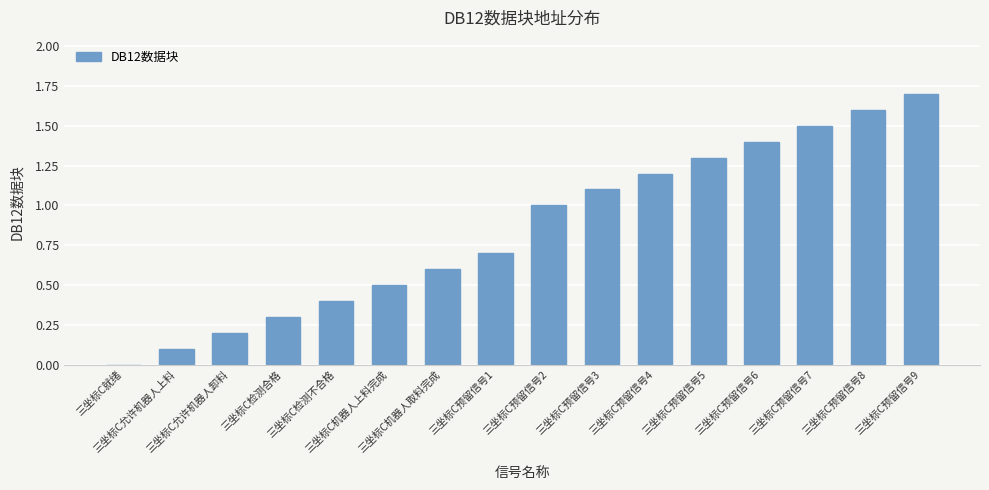

The chart shows a value of 2.3 at 三坐标C预留信号9. True or false?

False